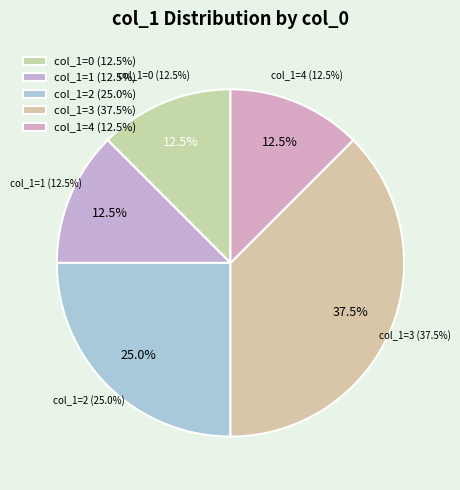

Is 1578085846 the majority of the pie?

No